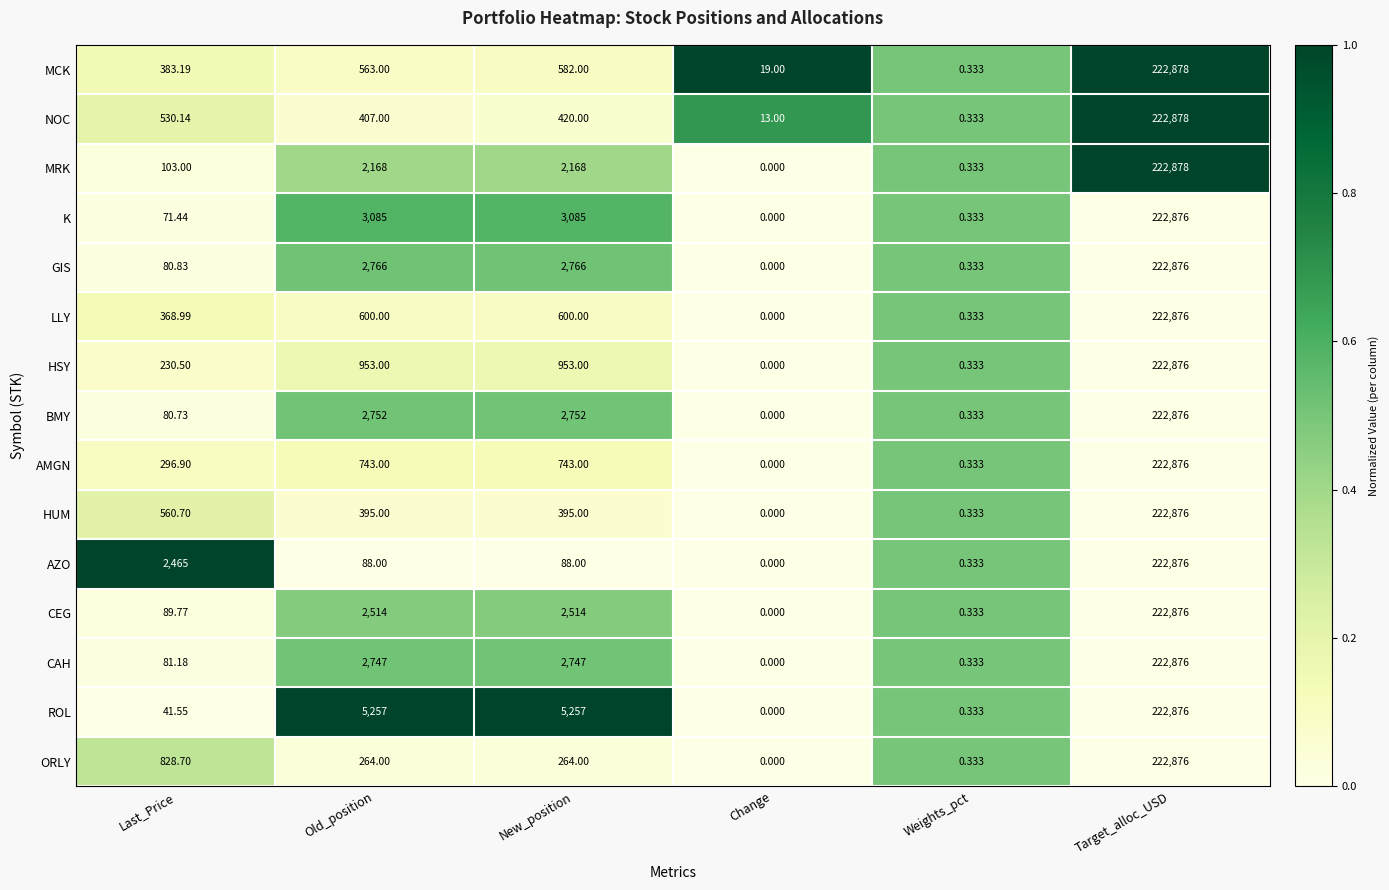

Which series changed the most between Old_position and Weights_pct?

ROL